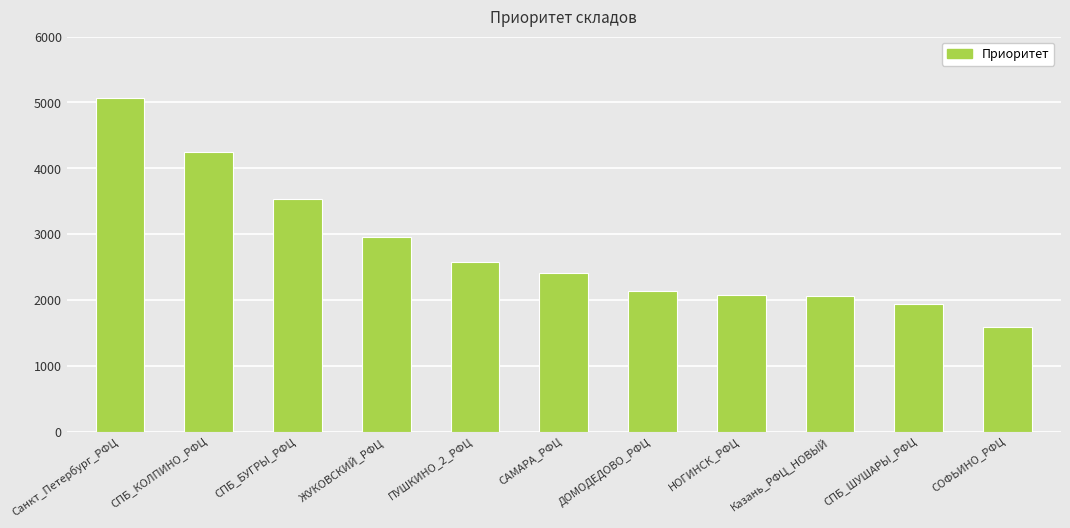

True or false: the data shows 2140.8 at ДОМОДЕДОВО_РФЦ.

True